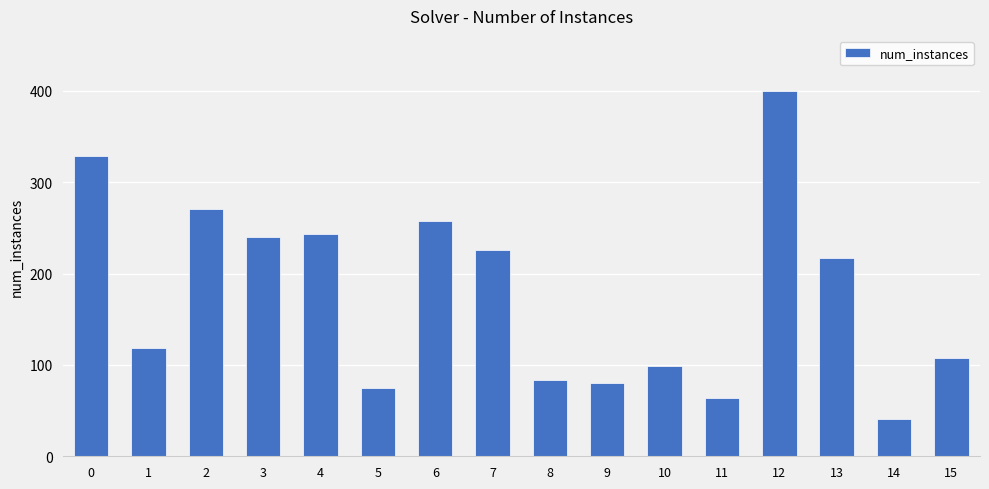

What is the maximum value shown in the chart?

400